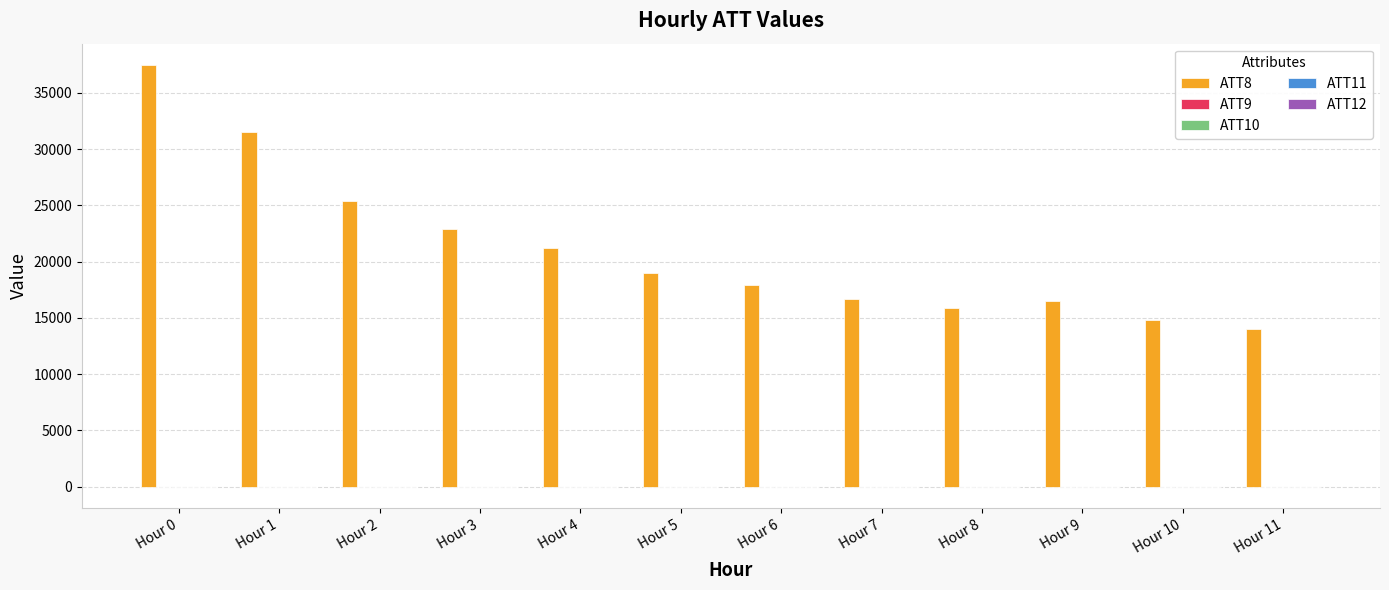

What is the greatest value displayed?

37500.0